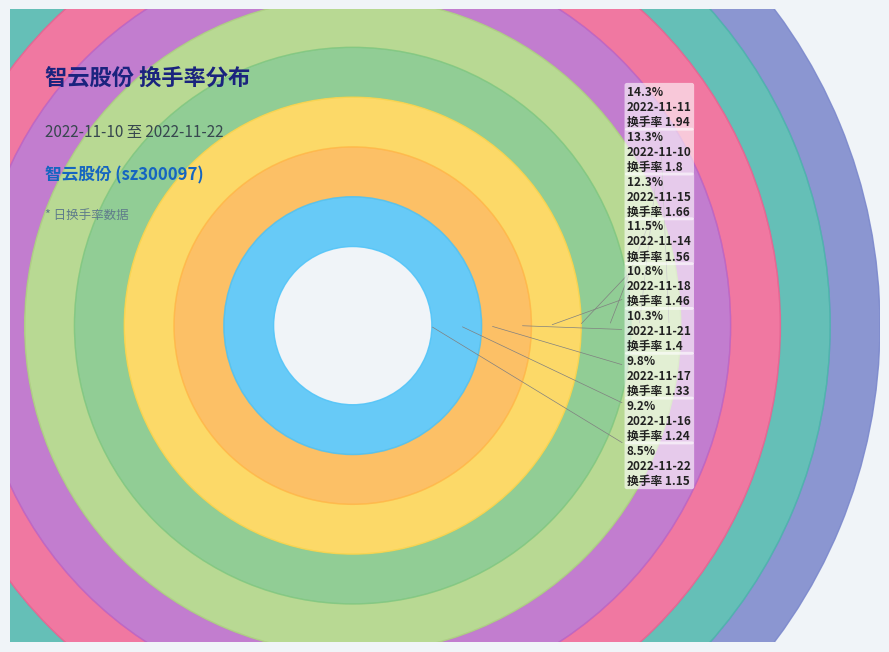

Is it true that 2022-11-10 is 1% of the pie?

False